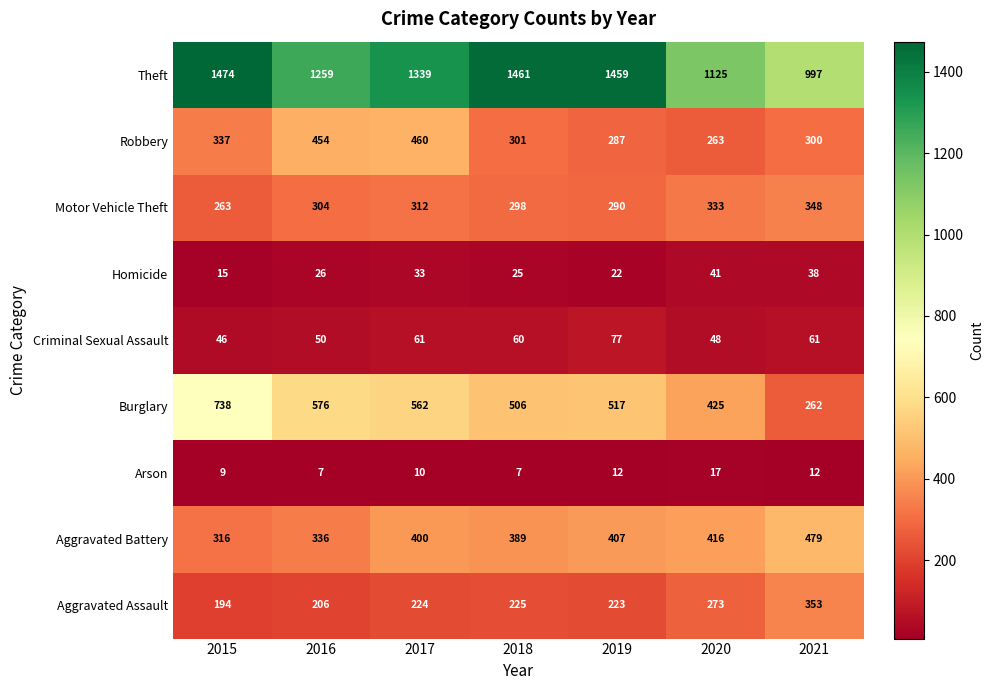

What is the average value of the Theft series?

1302